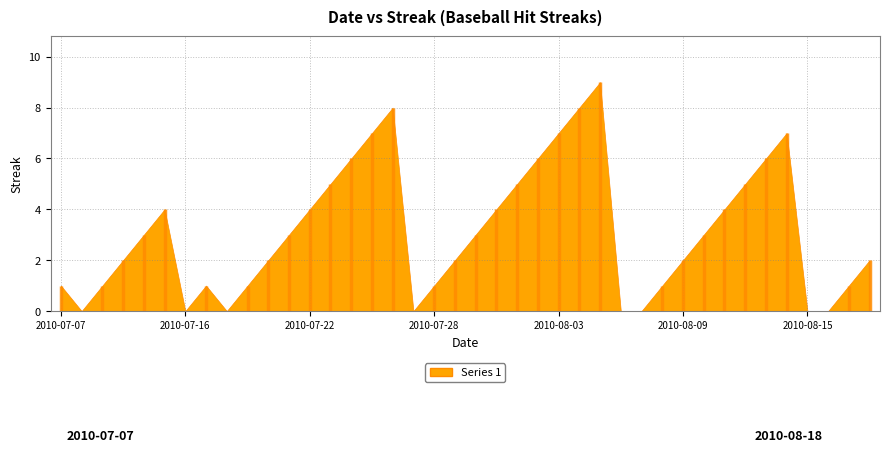

Approximately how many times larger is the value at 2010-07-22 compared to 2010-08-01?

0.8